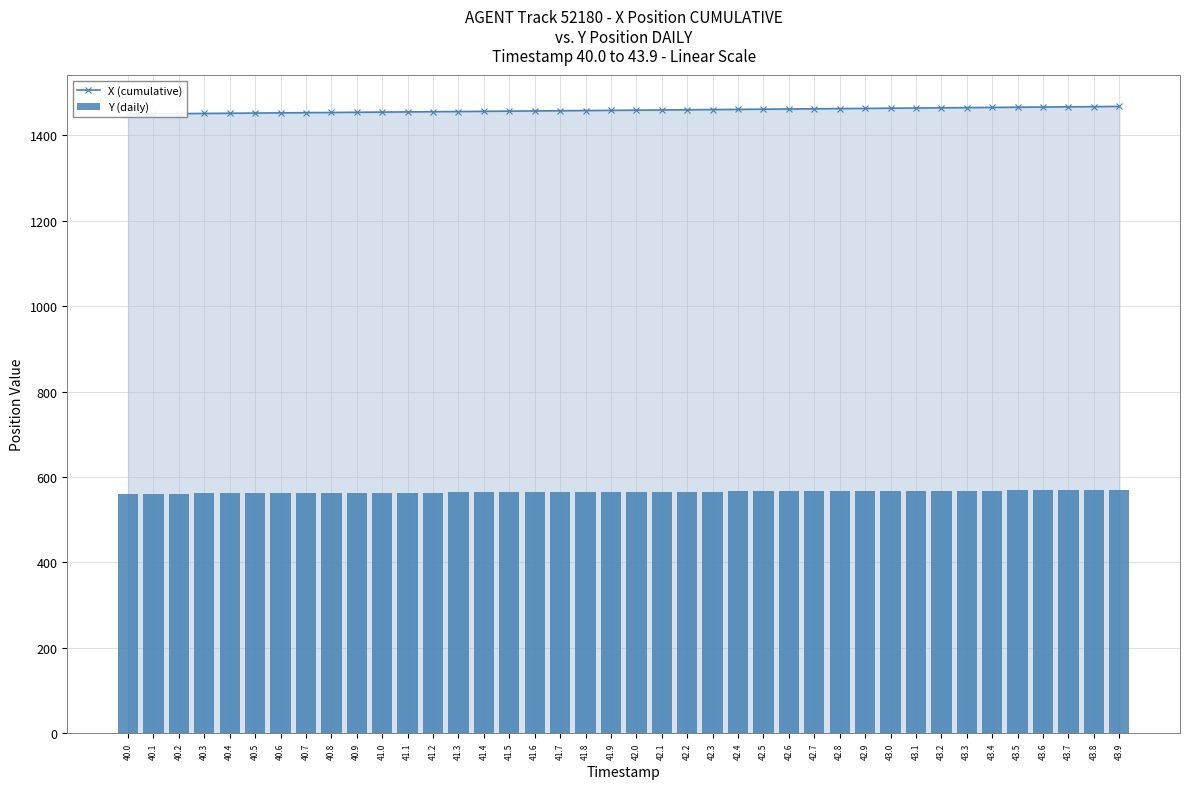

Reading left to right, list all the values displayed in this chart.

X (cumulative): 1450.1	1450.5	1451.0	1451.5	1451.9	1452.3	1452.8	1453.2	1453.7	1454.2	1454.6	1455.0	1455.5	1456.0	1456.4	1456.9	1457.3	1457.8	1458.2	1458.7	1459.1	1459.6	1460.0	1460.5	1461.0	1461.4	1461.9	1462.3	1462.8	1463.2	1463.7	1464.2	1464.6	1465.1	1465.5	1466.0	1466.5	1466.9	1467.4	1467.9
Y (daily): 560.9	561.1	561.3	561.5	561.8	562.0	562.2	562.5	562.7	562.9	563.1	563.4	563.6	563.8	564.0	564.2	564.5	564.7	564.9	565.1	565.3	565.6	565.8	566.0	566.2	566.4	566.6	566.8	567.0	567.2	567.4	567.6	567.8	568.0	568.2	568.4	568.6	568.8	569.0	569.2